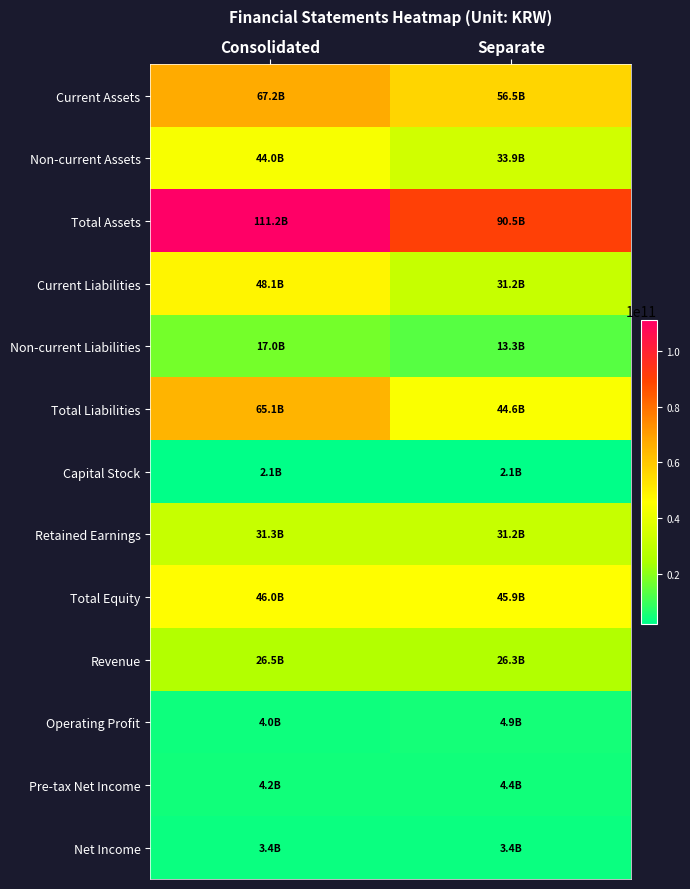

How many distinct data groups are displayed?

13